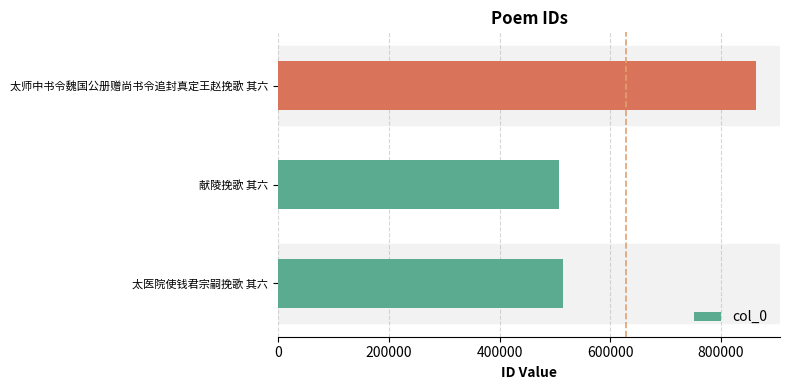

What is the ratio of the value at 太师中书令魏国公册赠尚书令追封真定王赵挽歌 其六 to the value at 献陵挽歌 其六?

1.7